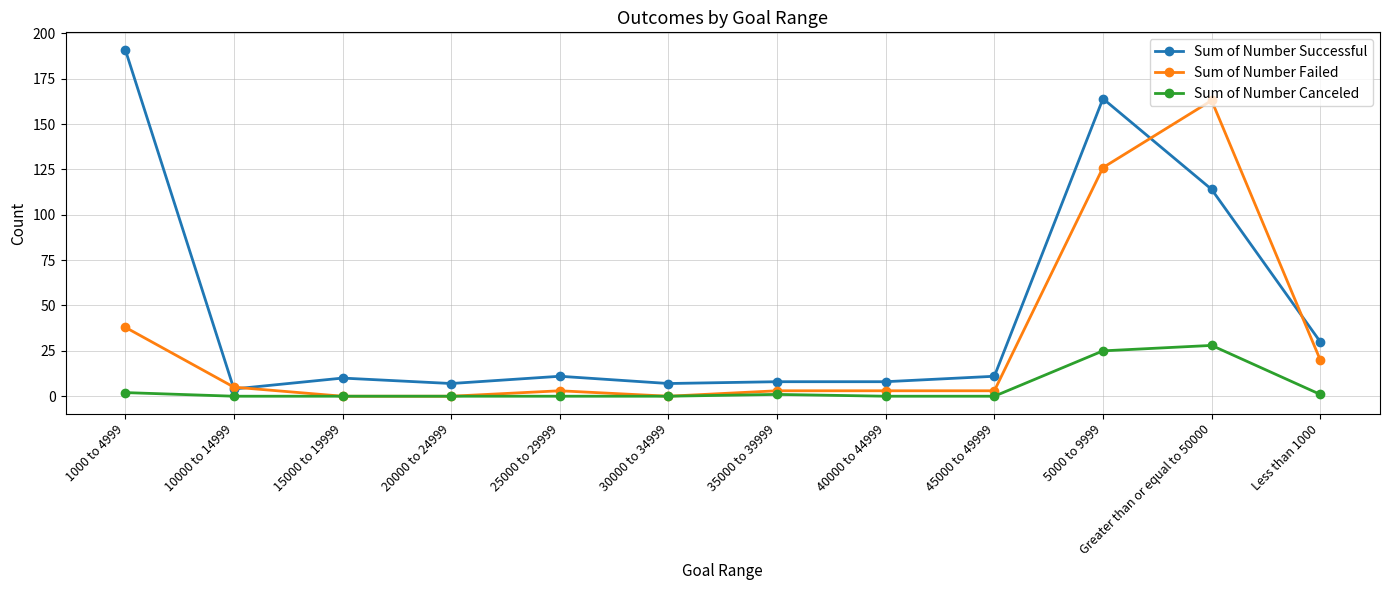

Rank the series by their average value, from lowest to highest.

Sum of Number Canceled, Sum of Number Failed, Sum of Number Successful